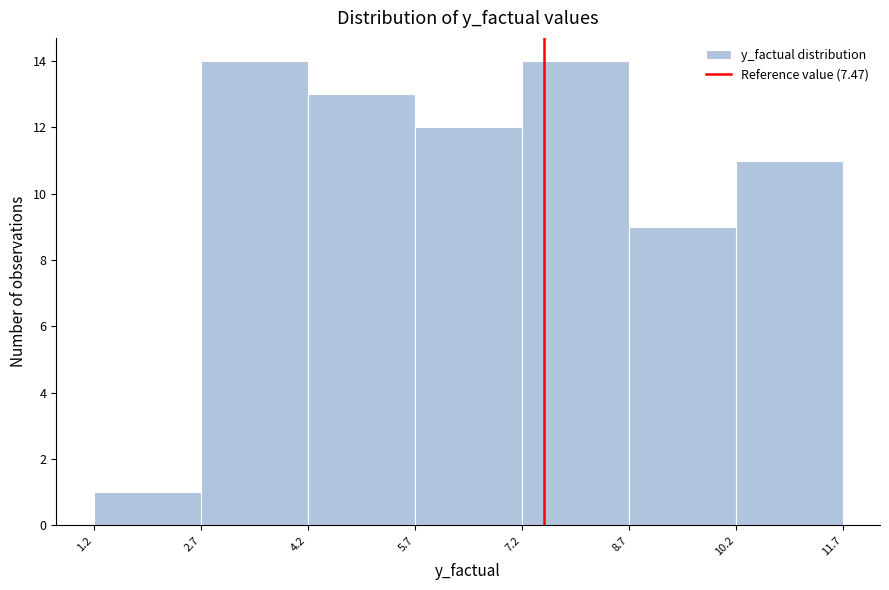

Reading left to right, transcribe this chart: for each bar, give the range it covers on the x-axis and its height. The values are not printed on the chart, so give them approximately, as read against the axis.

1.2 to 2.7: 1
2.7 to 4.2: 14
4.2 to 5.7: 13
5.7 to 7.2: 12
7.2 to 8.7: 14
8.7 to 10.2: 9
10.2 to 11.7: 11